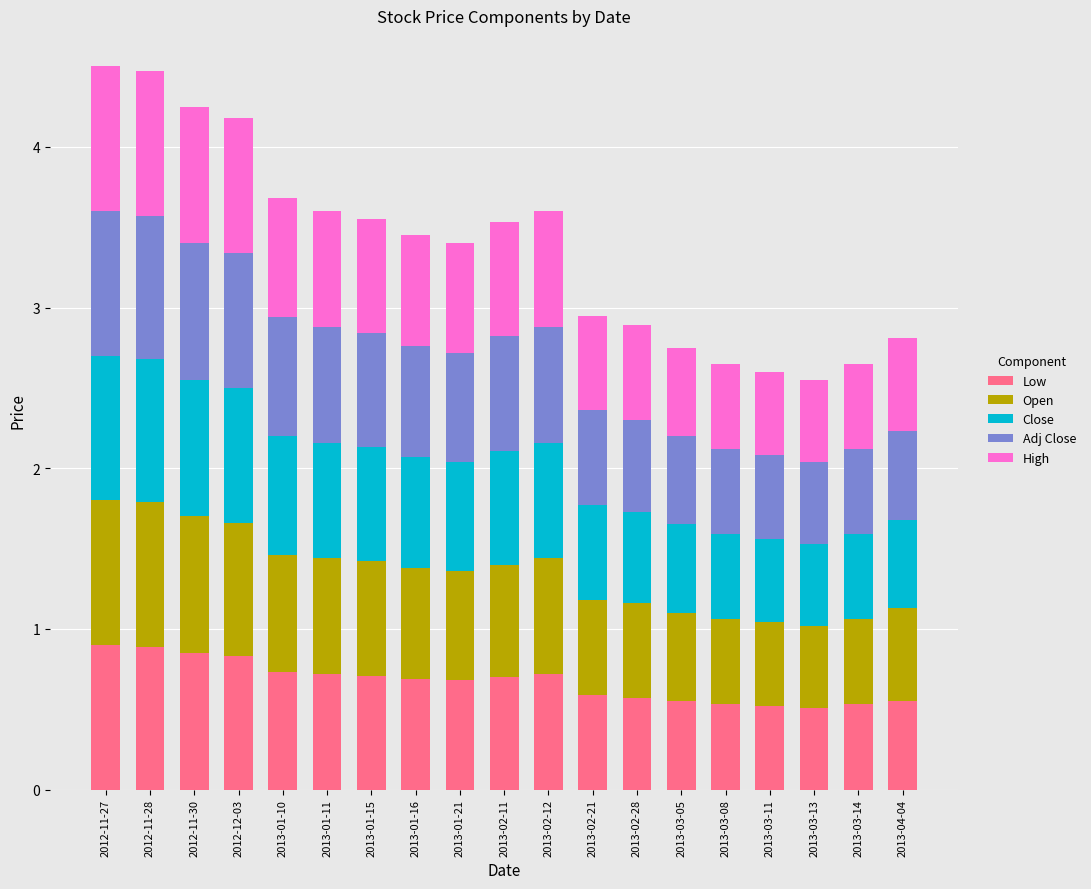

What is the total value across all series at 2013-03-11?

2.6